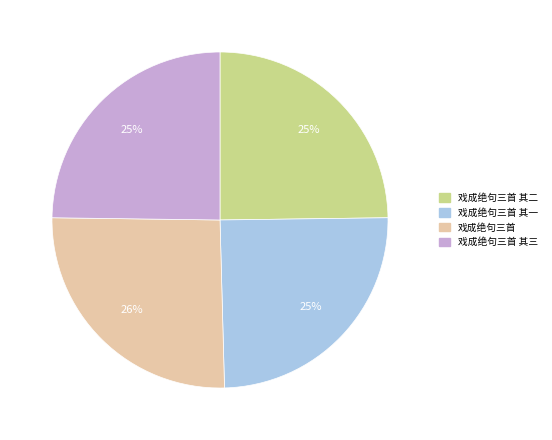

To the nearest percent, what is the average slice percentage?

25%